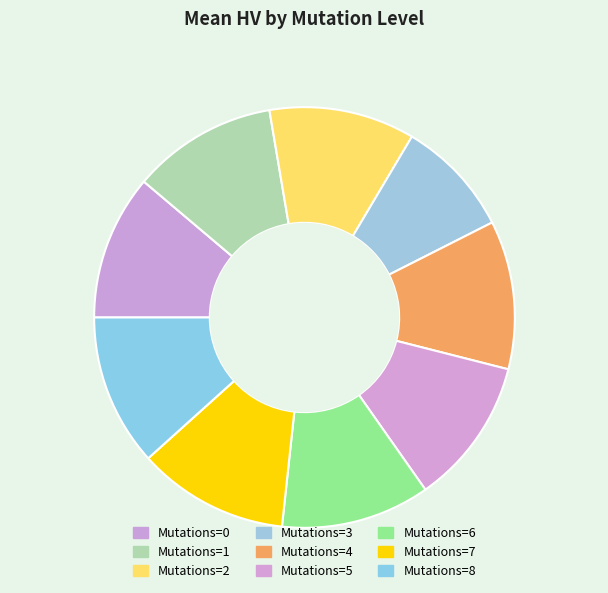

Is there a majority slice in this chart?

No